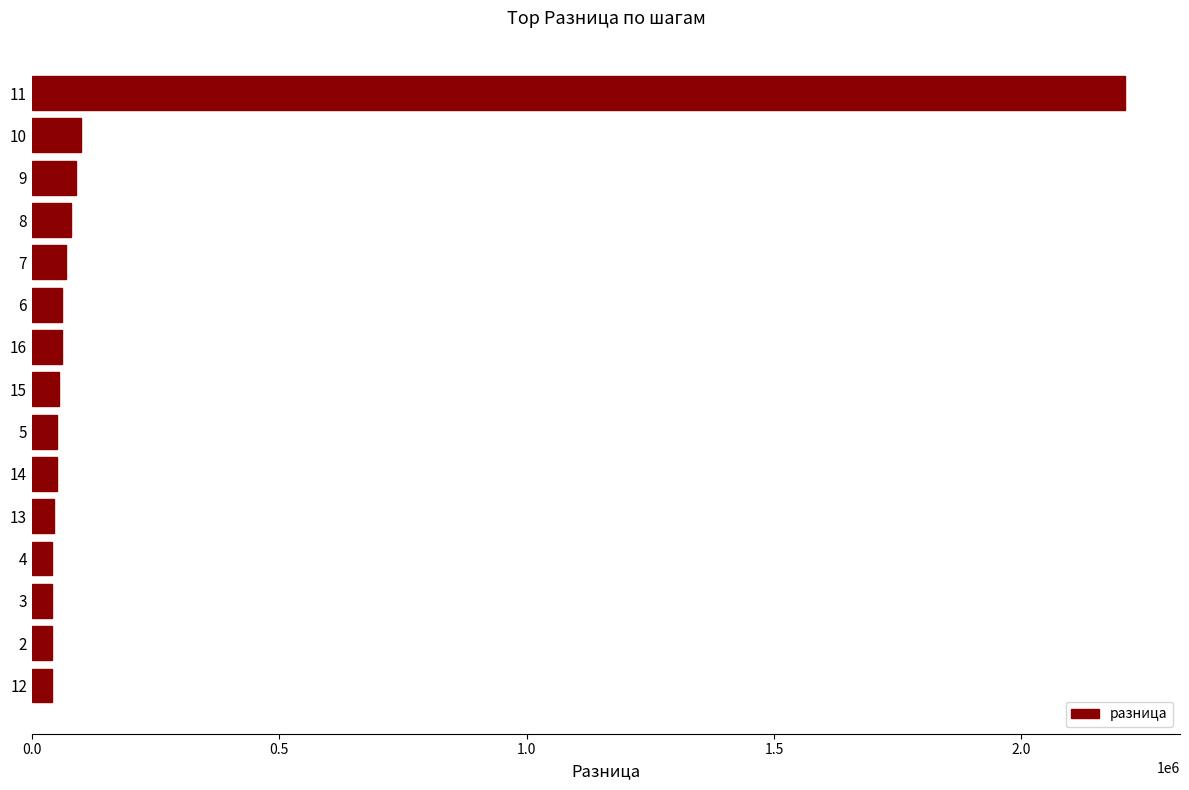

Does the chart contain stacked bars?

No